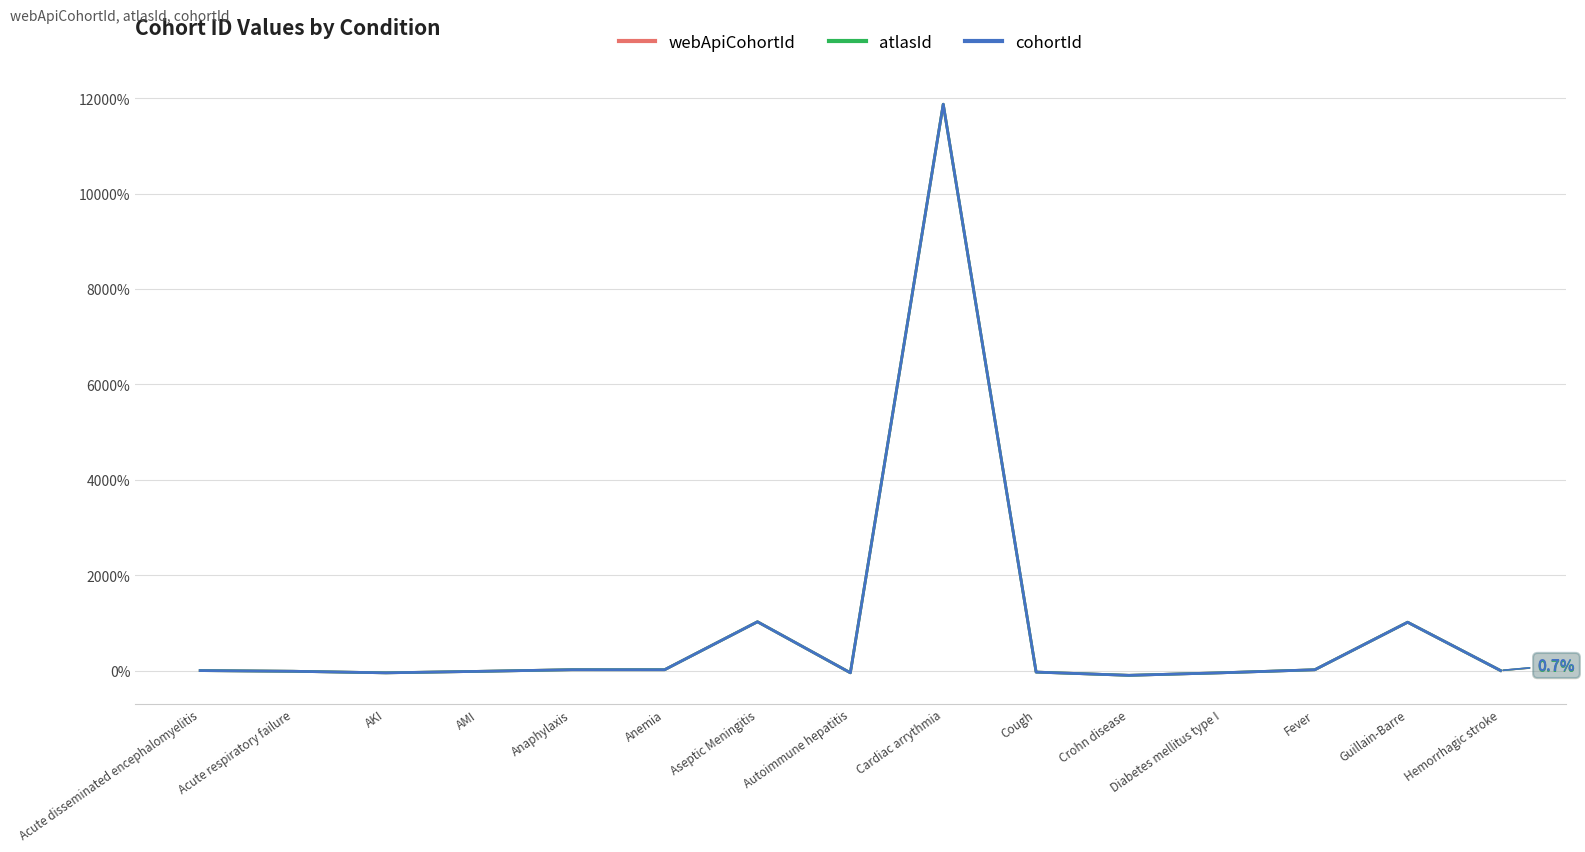

List the series in order of their peak value, lowest first.

webApiCohortId, atlasId, cohortId